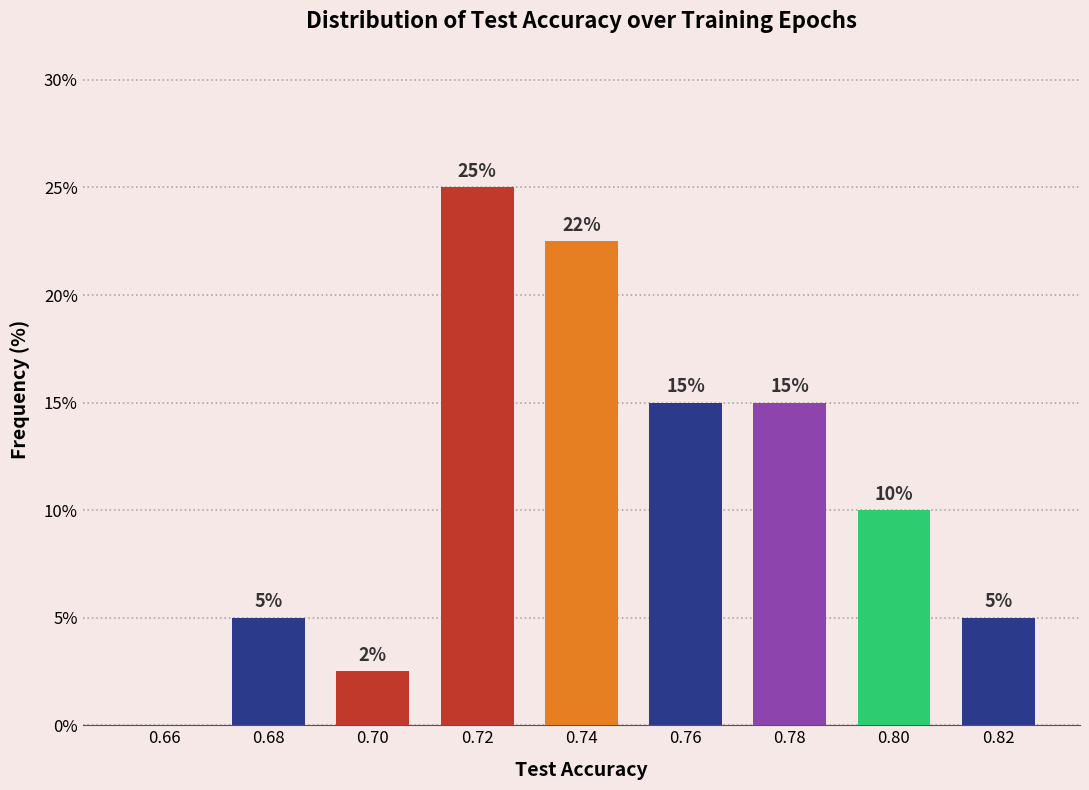

Which range on the x-axis has the tallest bar?

0.71 to 0.73